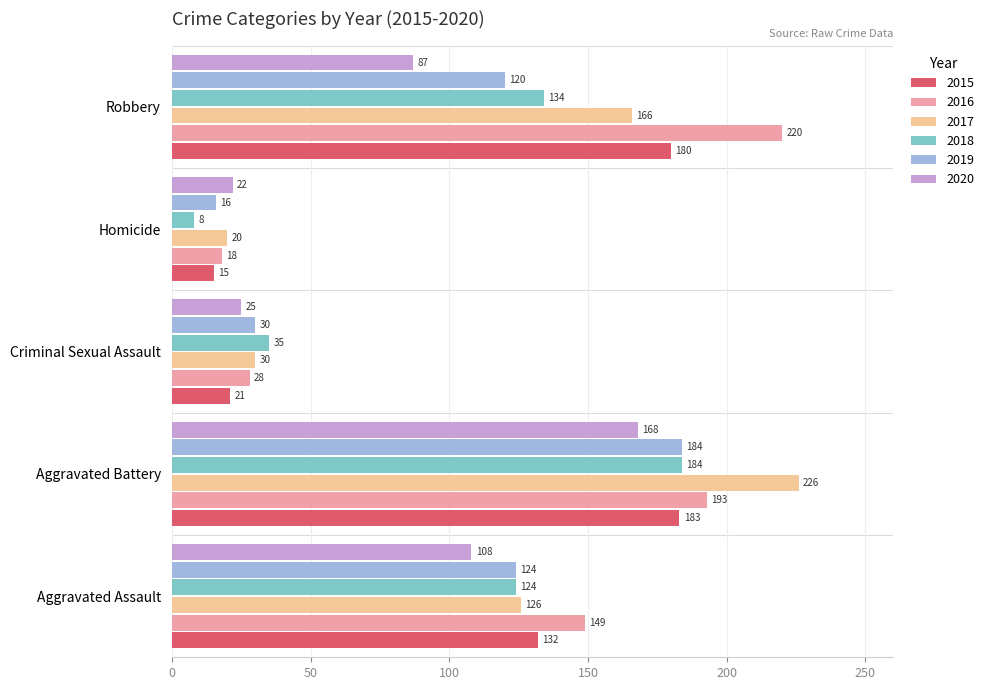

What is the lowest value of the 2020 series?

22